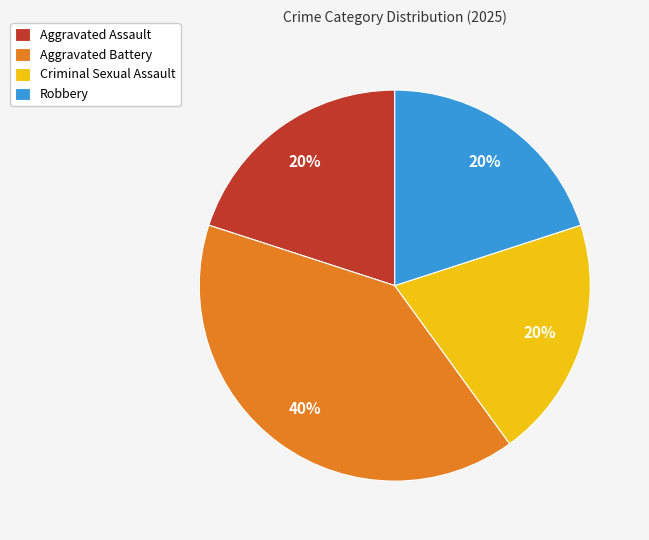

Do Aggravated Assault and Criminal Sexual Assault together represent more than half of the pie?

No